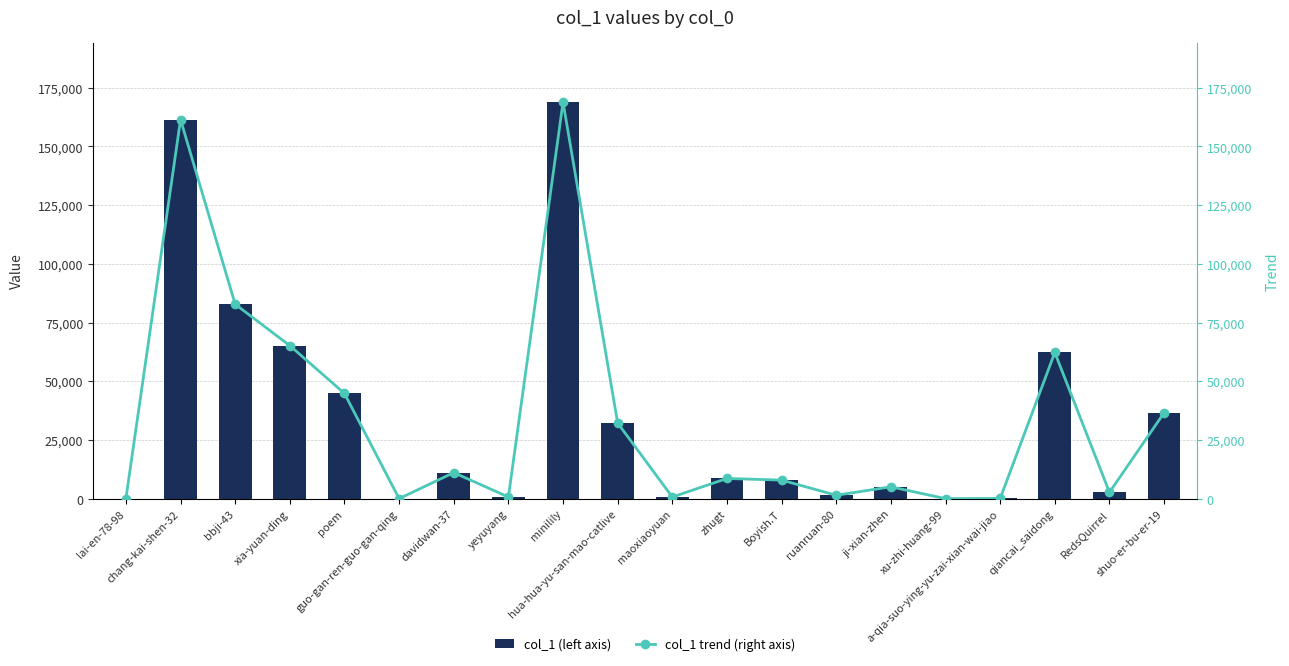

What is the difference between the maximum and minimum values in the col_1 (left axis) series?

168805